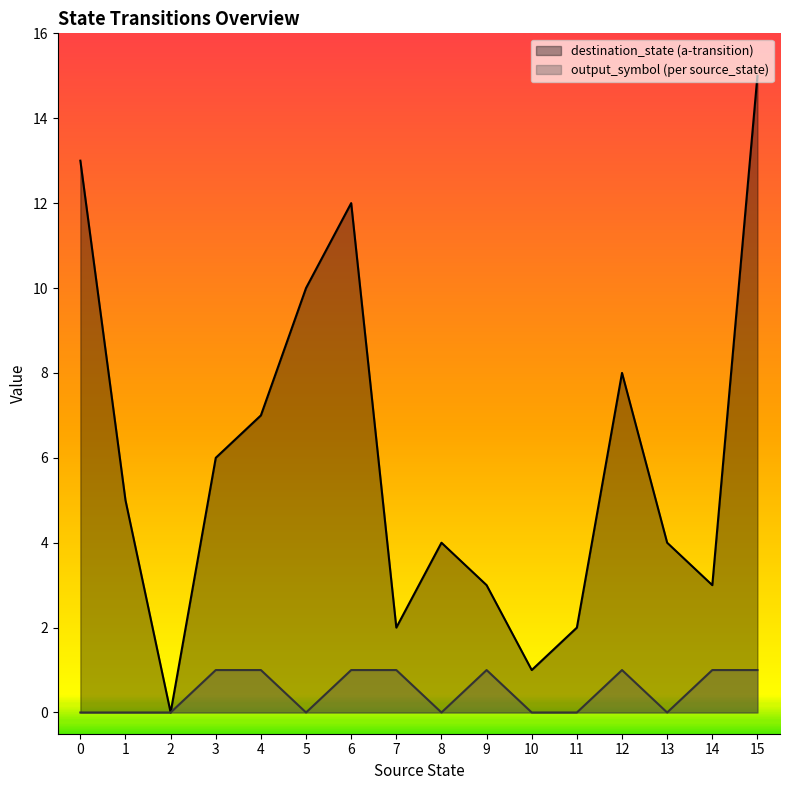

List the series in order of their overall mean, lowest first.

output_symbol (per source_state), destination_state (a-transition)